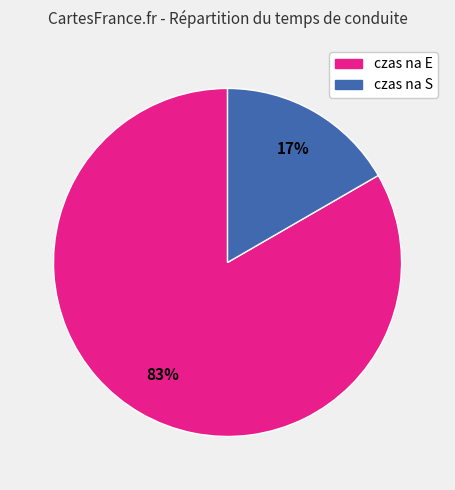

Is the sum of czas na E and czas na S greater than half?

Yes